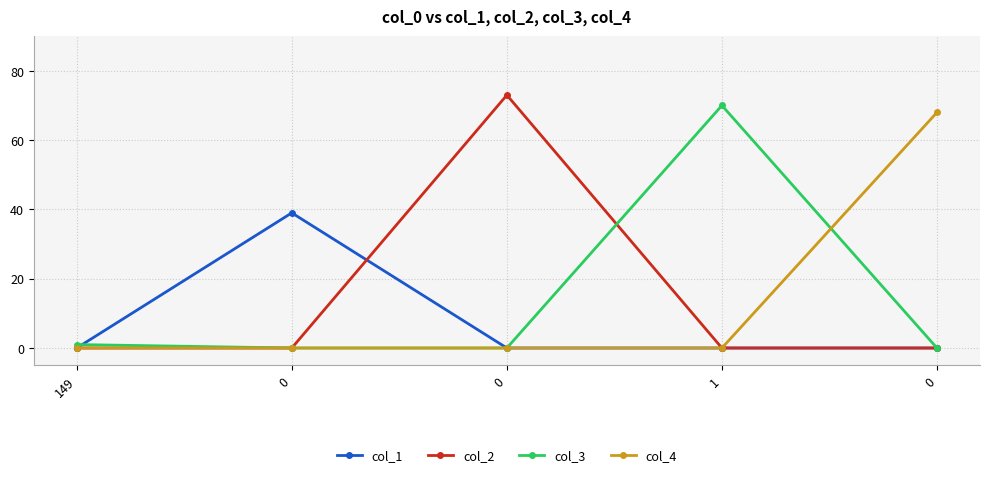

Reading left to right, extract all data points from this chart.

col_1: 149=0	0=39	0=0	1=0	0=0
col_2: 149=0	0=0	0=73	1=0	0=0
col_3: 149=1	0=0	0=0	1=70	0=0
col_4: 149=0	0=0	0=0	1=0	0=68